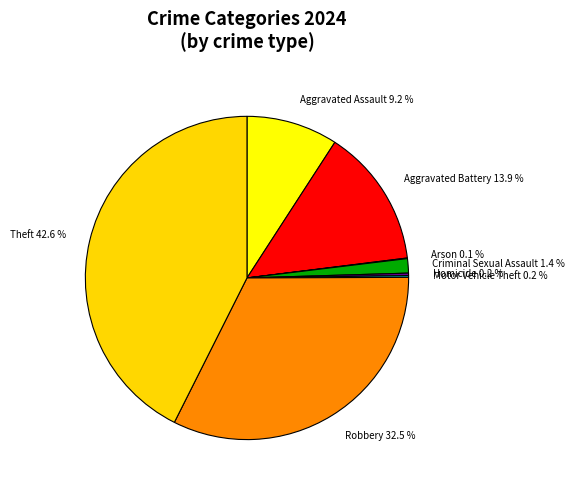

Which has a higher value, Aggravated Assault 9.2 % or Robbery 32.5 %?

Robbery 32.5 %